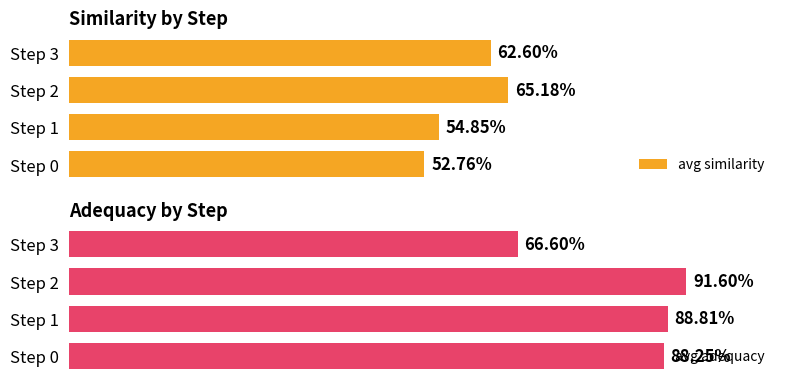

At which label is avg adequacy closest to 0?

Step 3